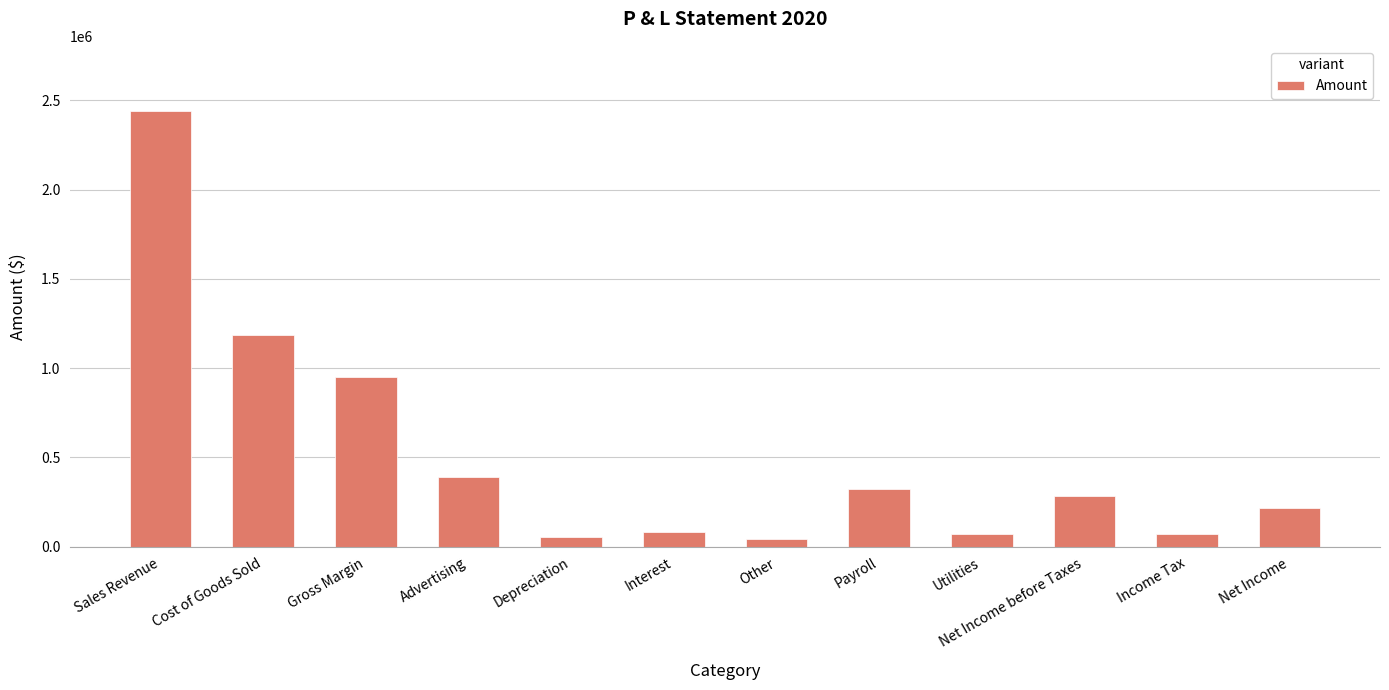

Approximately how many times larger is the value at Advertising compared to Income Tax?

5.4